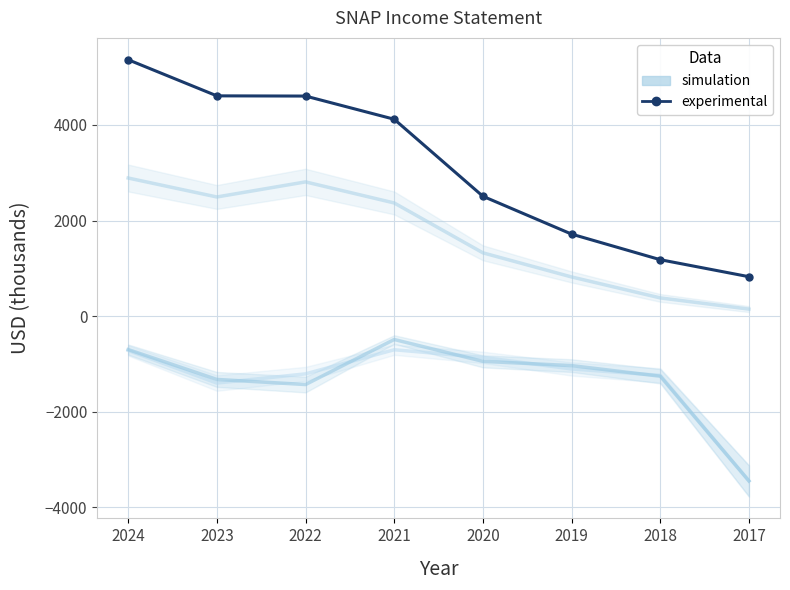

List the series in order of their peak value, lowest first.

simulation, experimental